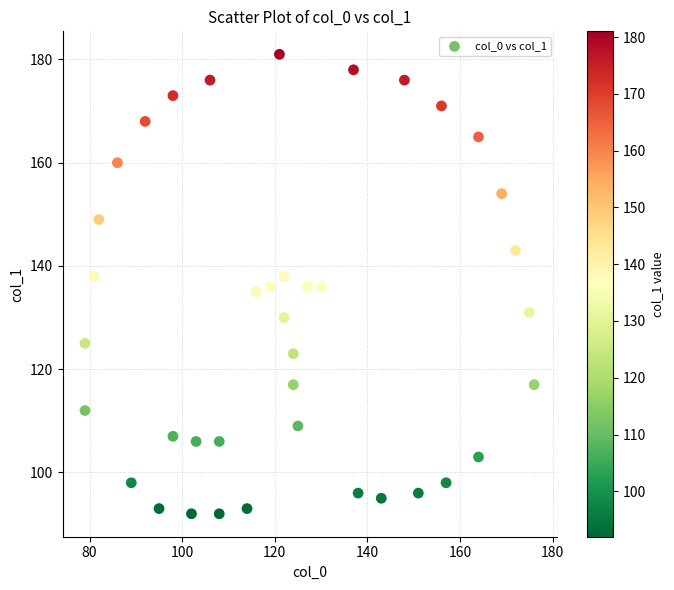

What is the range of Y values (max minus min)?

89